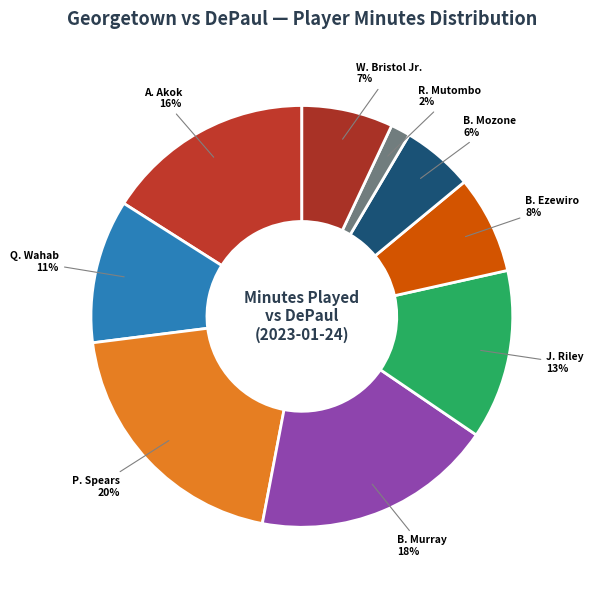

The J. Riley slice represents 1% of the pie. True or false?

False